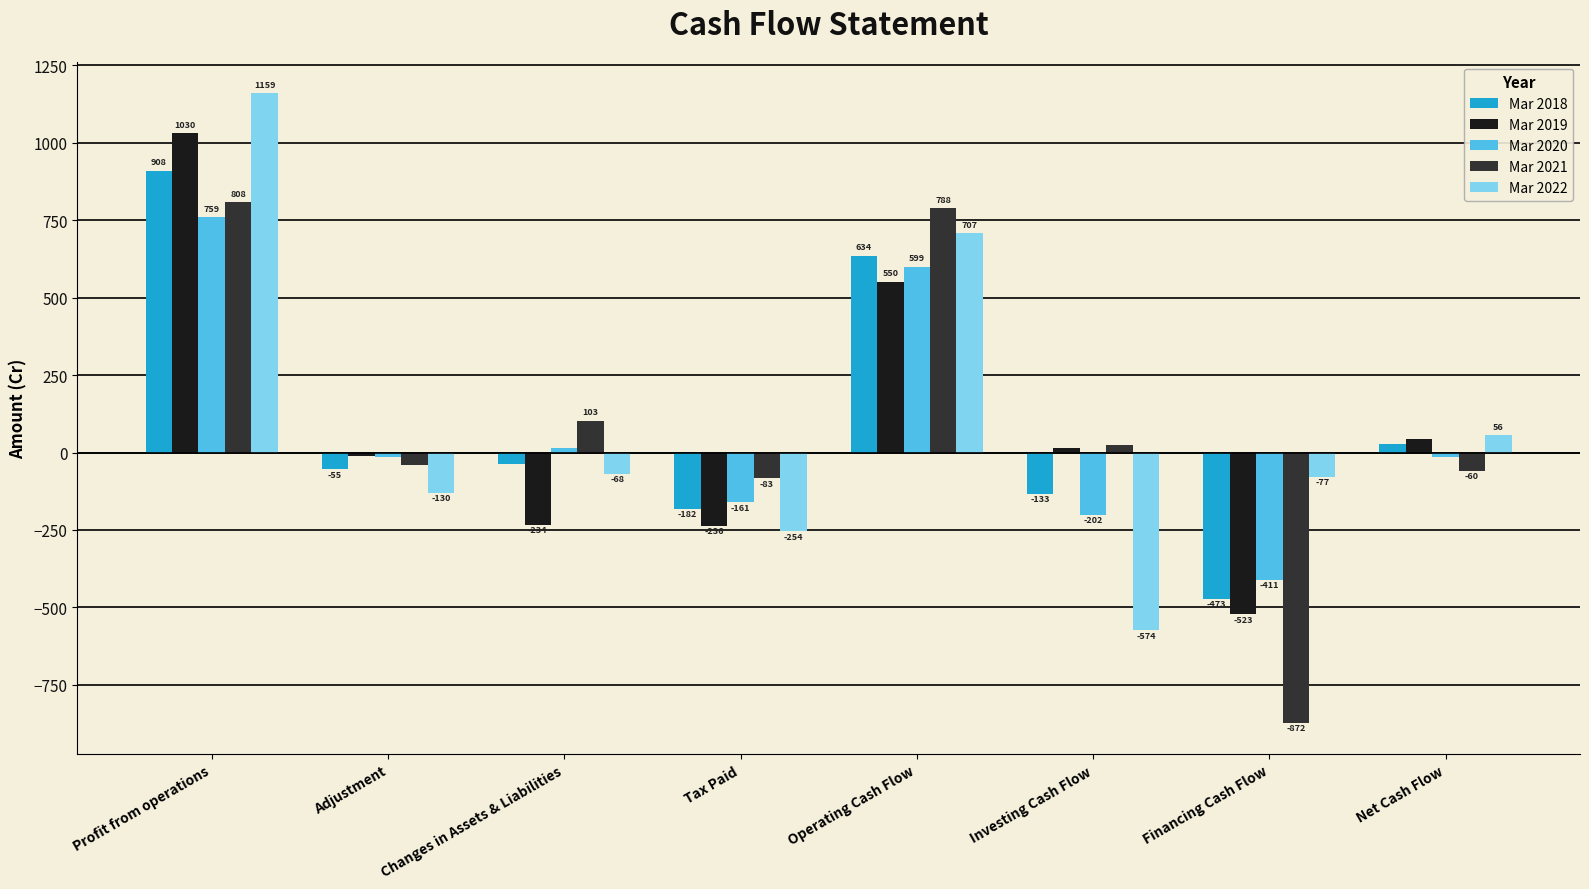

Rank the series at Profit from operations from highest to lowest value.

Mar 2022, Mar 2019, Mar 2018, Mar 2021, Mar 2020